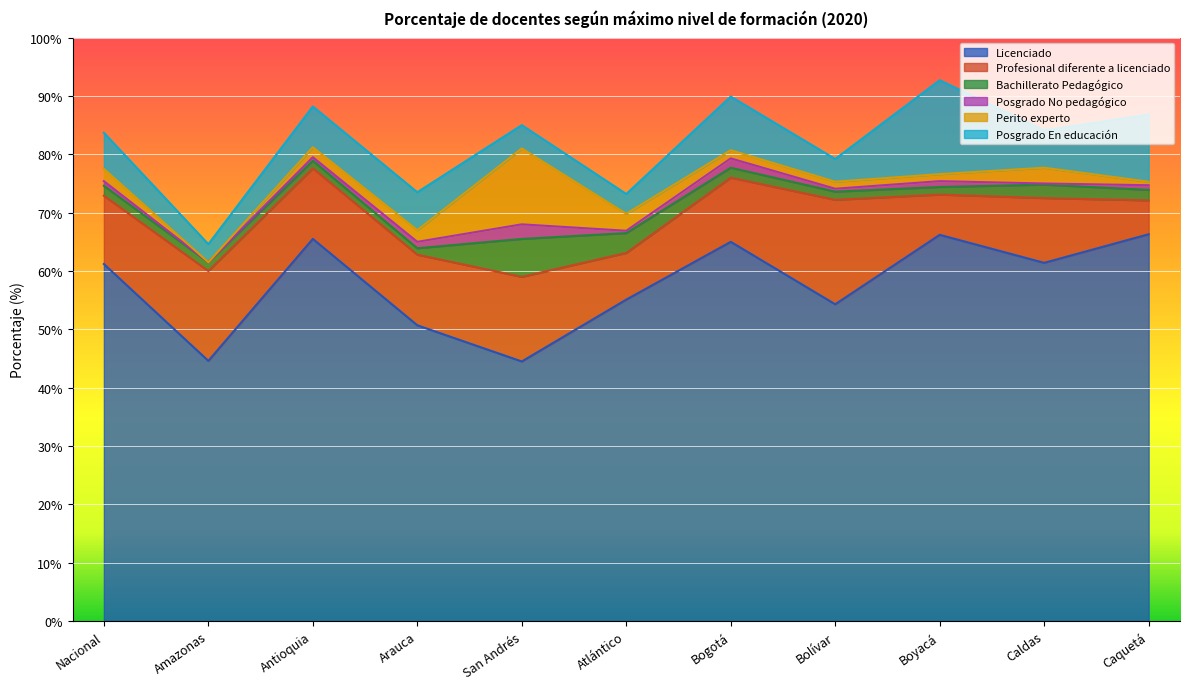

At which label is Licenciado closest to 55?

Atlántico